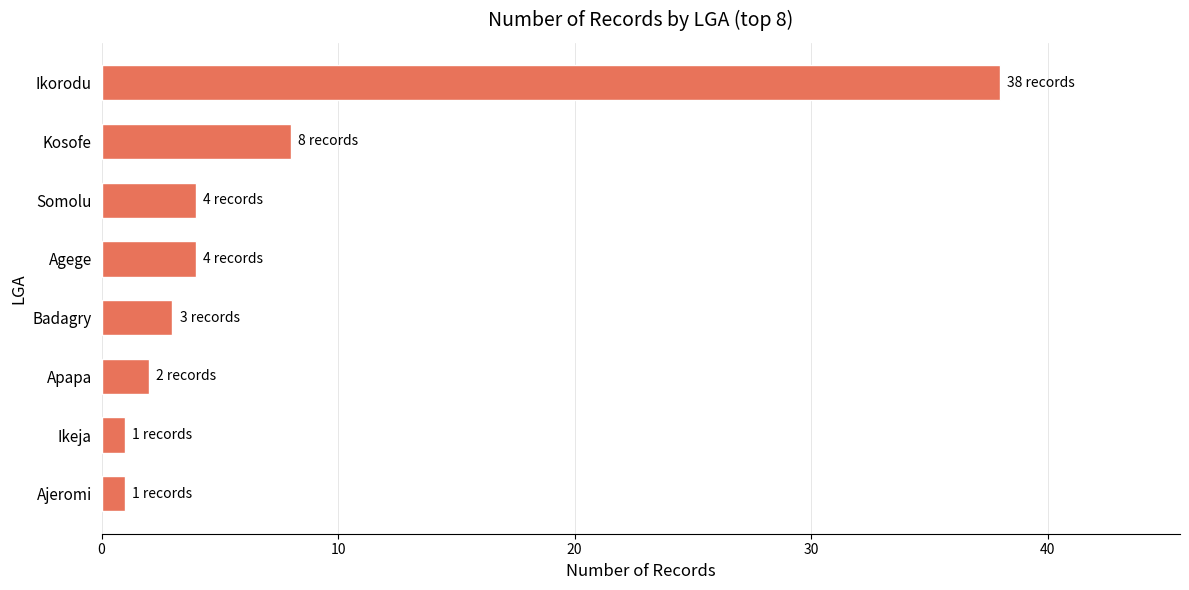

Approximately how many times larger is the value at Ikorodu compared to Agege?

9.5